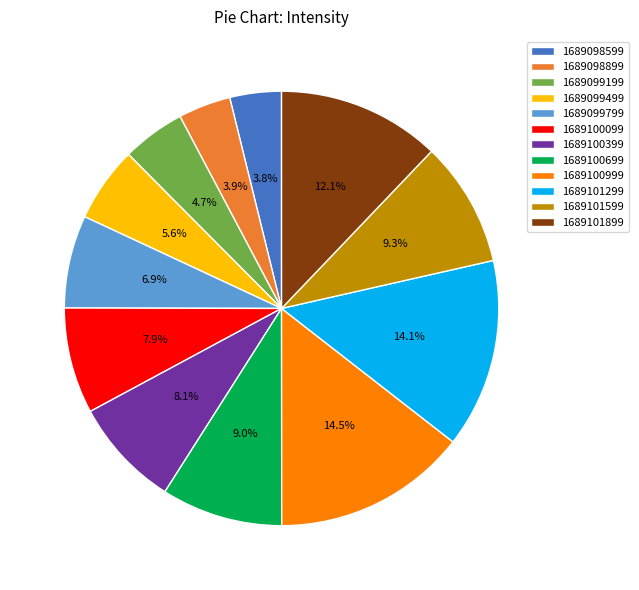

To the nearest percent, what is the average slice percentage?

8%